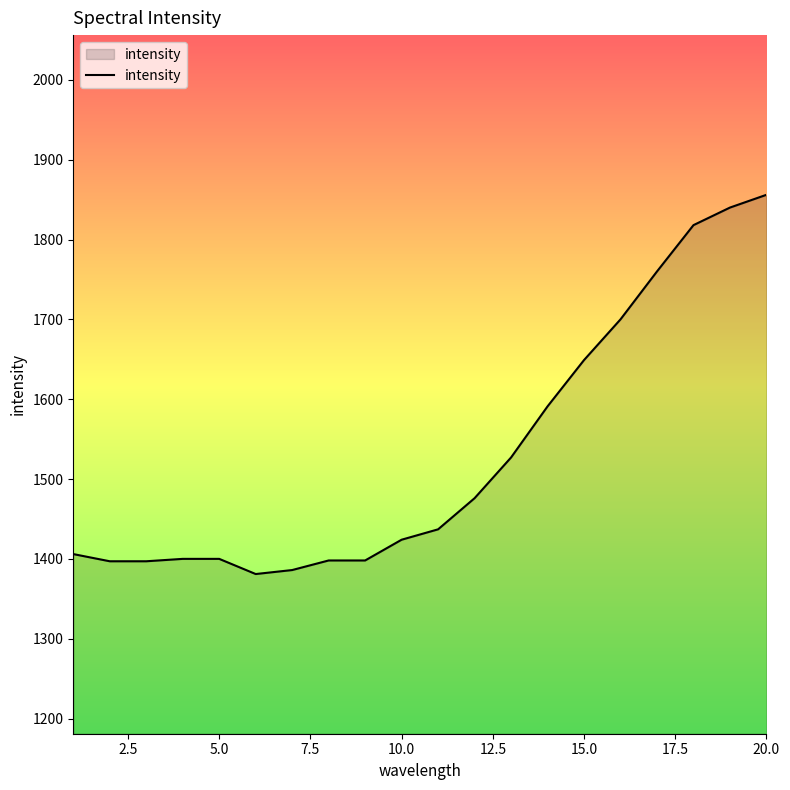

What is the maximum value shown in the chart?

1856